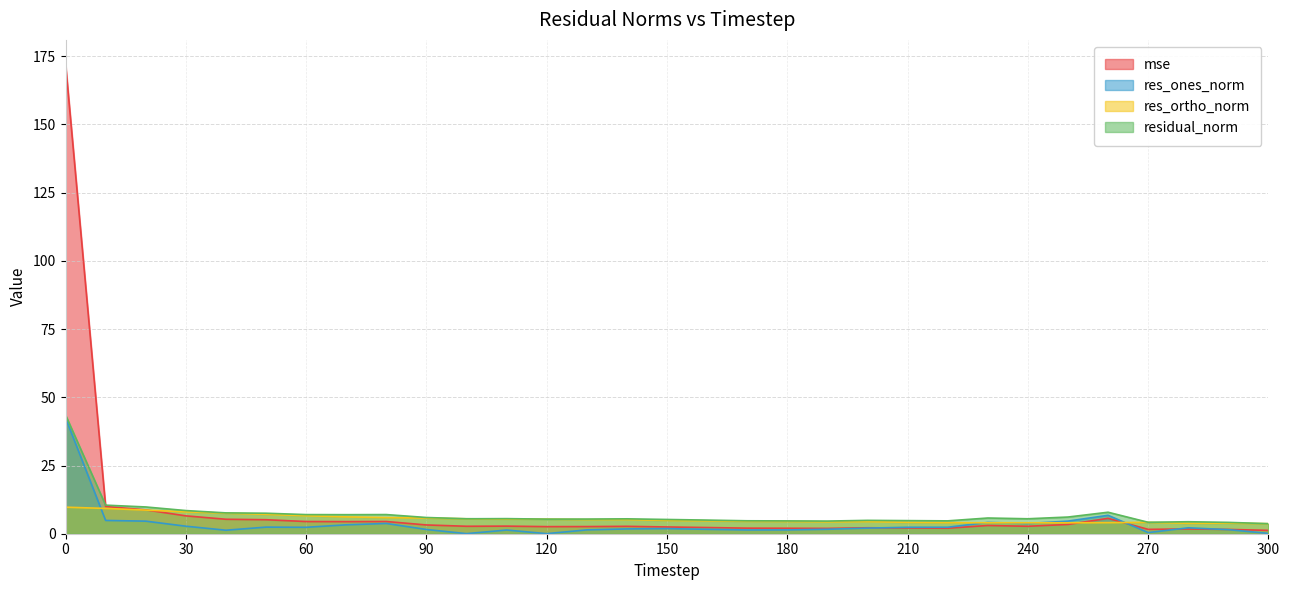

What is the highest value of the res_ortho_norm series?

9.7